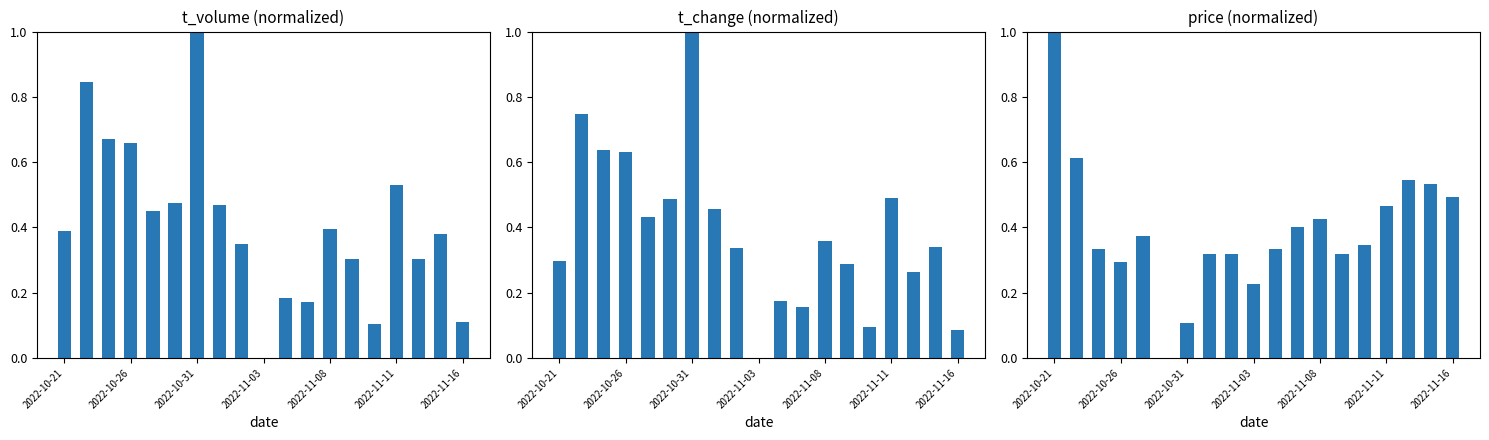

Which has a higher value, 17 or 2022-10-21?

2022-10-21